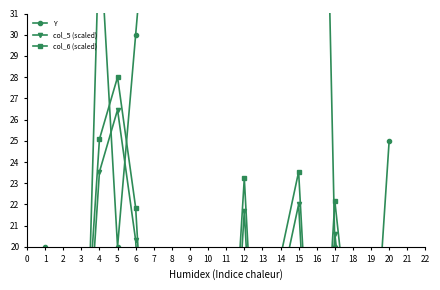

The value of Y at 15 is 65.0. True or false?

True